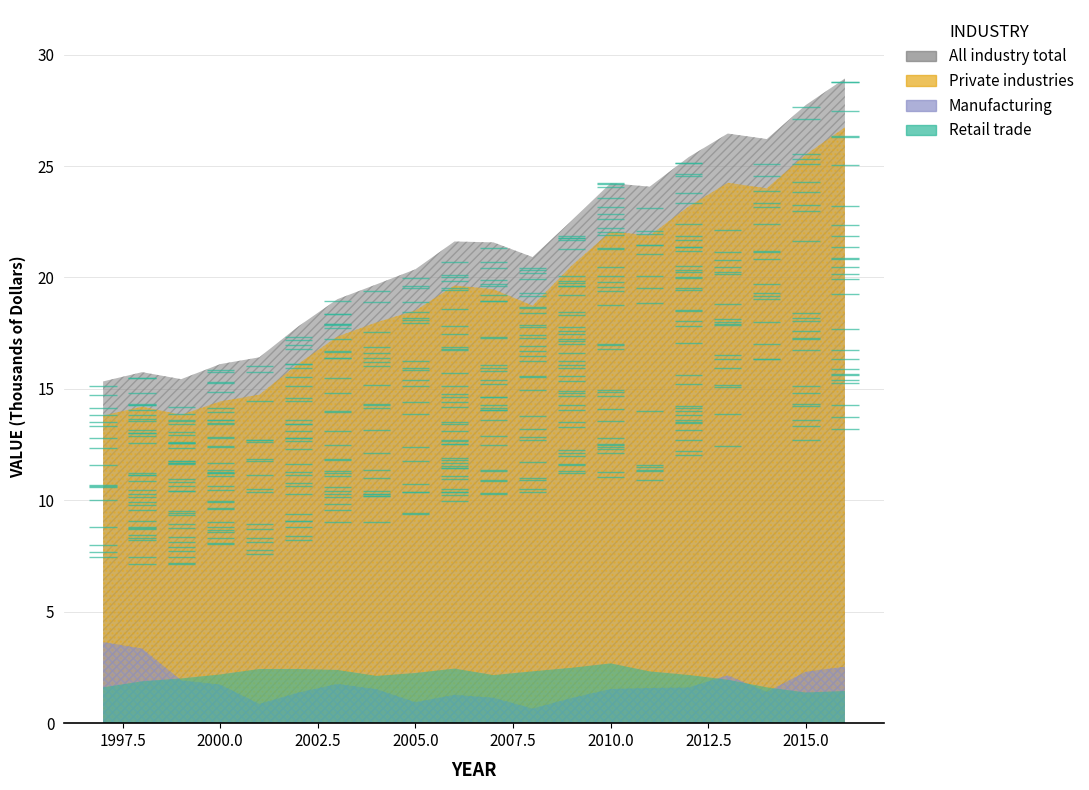

How many values in the Manufacturing series are below 1578604?

10